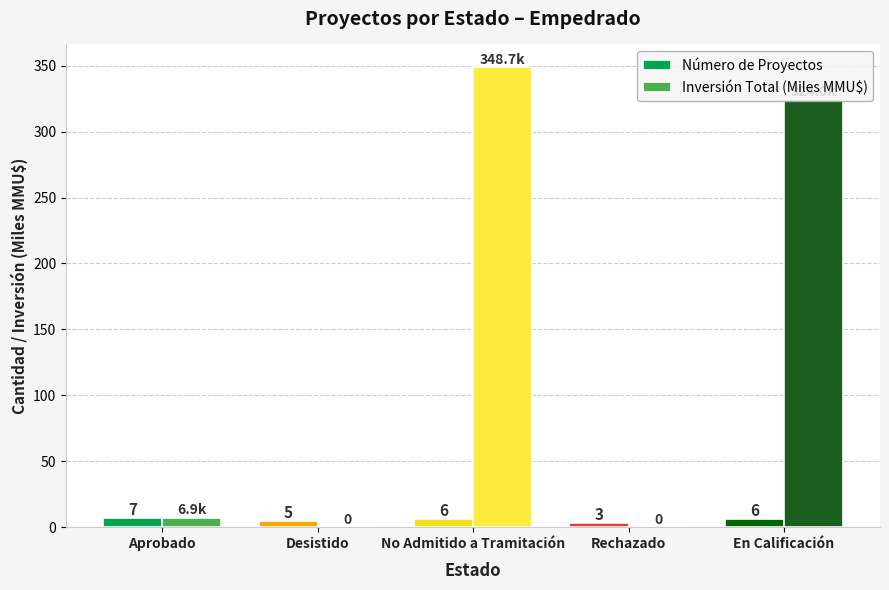

What is the sum of the Inversión Total (Miles MMU$) values at No Admitido a Tramitación and Rechazado?

348.7